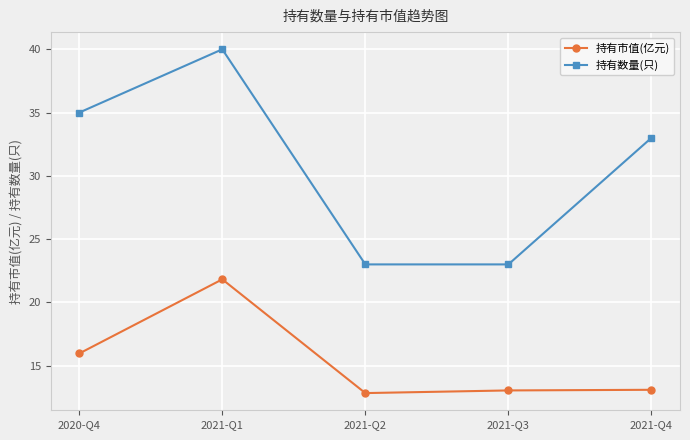

Rank the series at 2021-Q1 from lowest to highest value.

持有市值(亿元), 持有数量(只)